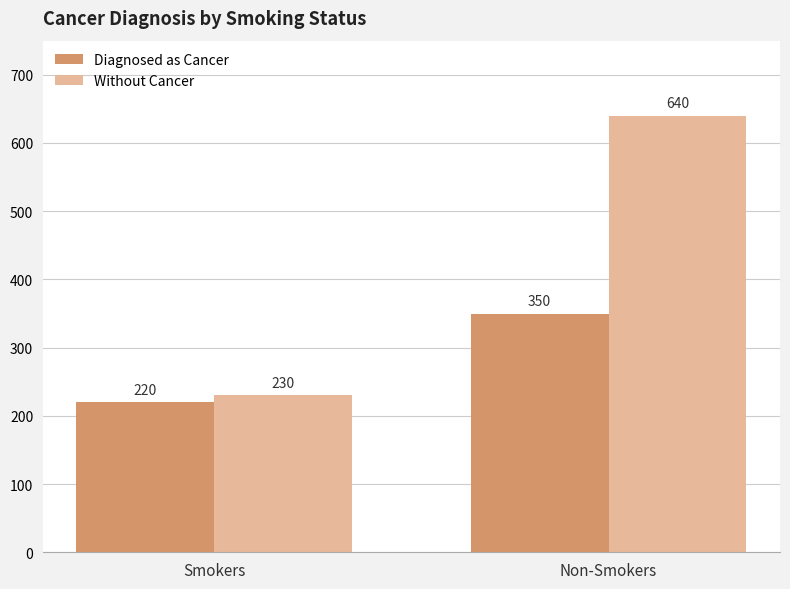

Reading left to right, list all the values displayed in this chart.

Diagnosed as Cancer: Smokers=220	Non-Smokers=350
Without Cancer: Smokers=230	Non-Smokers=640